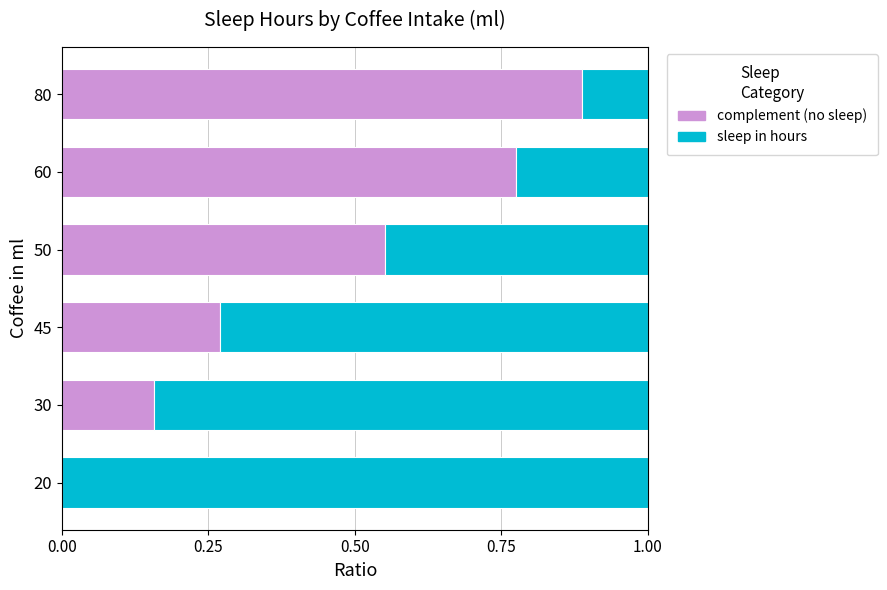

What is the total value across all series at 20?

1.0